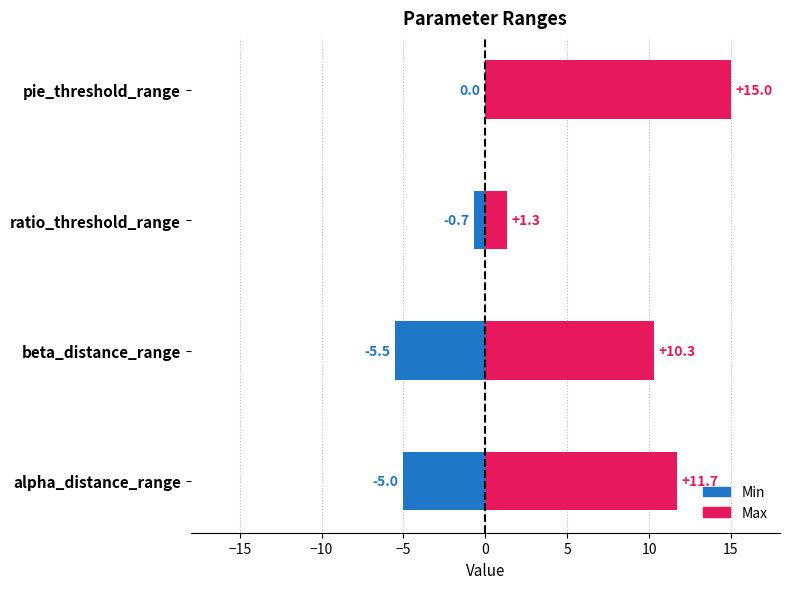

What is the greatest value displayed?

15.0